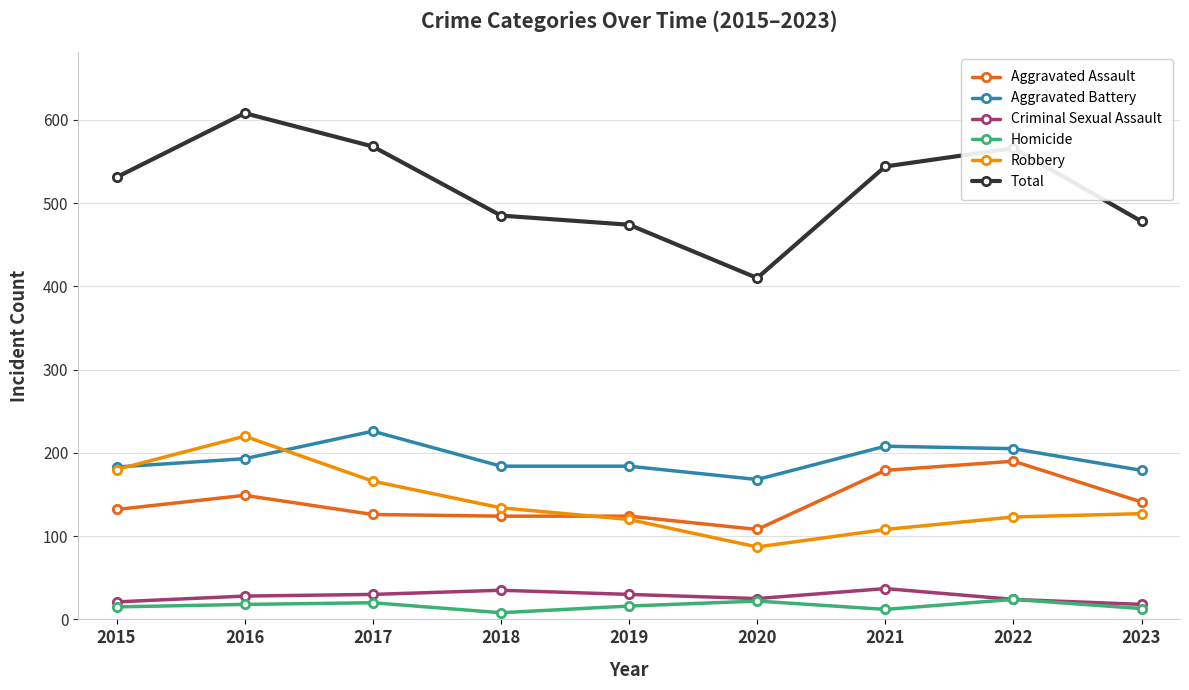

The value of Aggravated Assault at 2016 is 68. True or false?

False